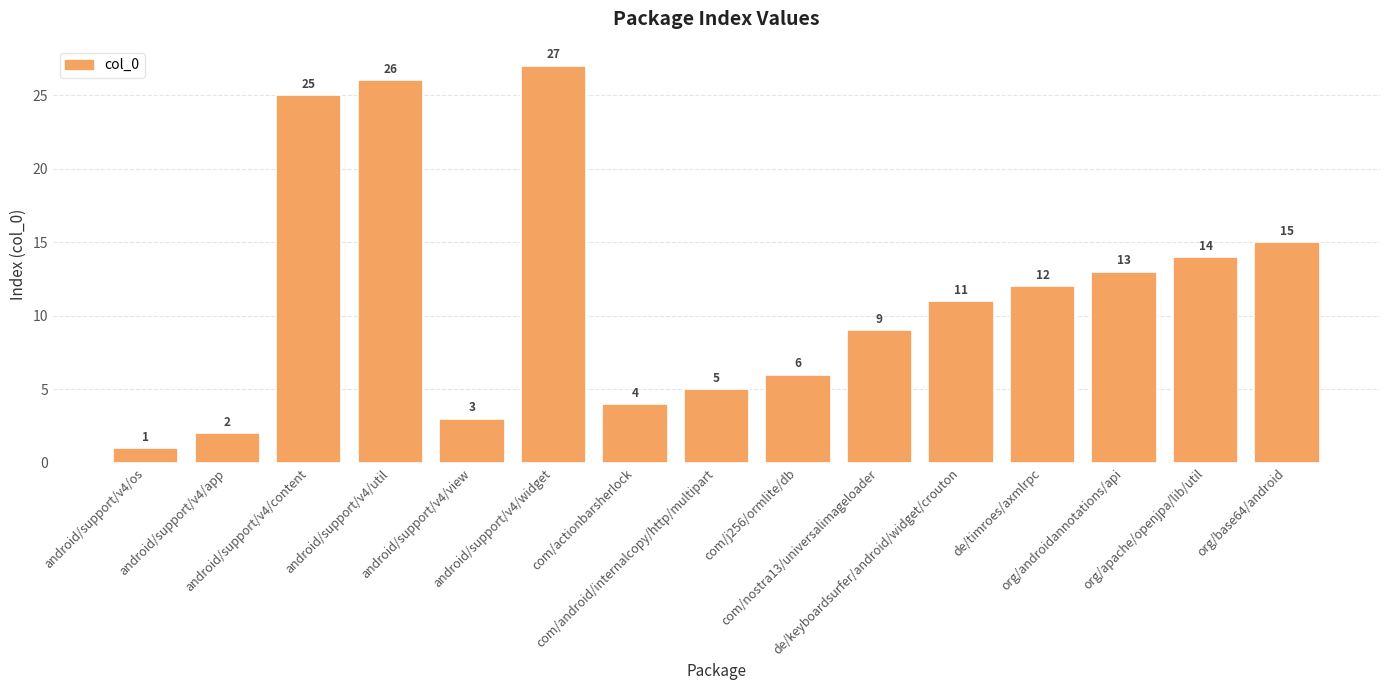

What is the difference between the values at android/support/v4/os and android/support/v4/content?

24